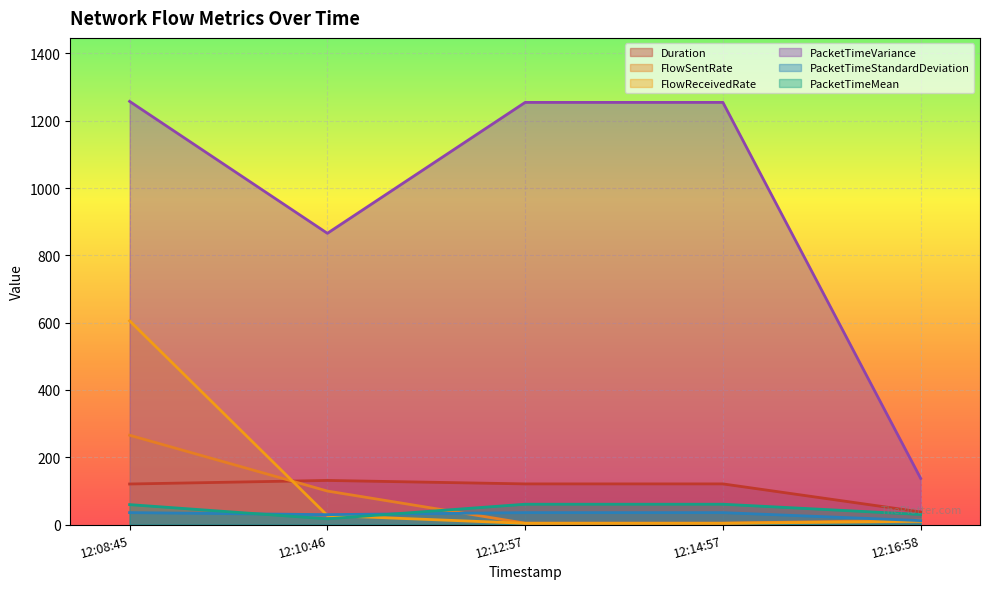

How many lines are shown in the chart?

6